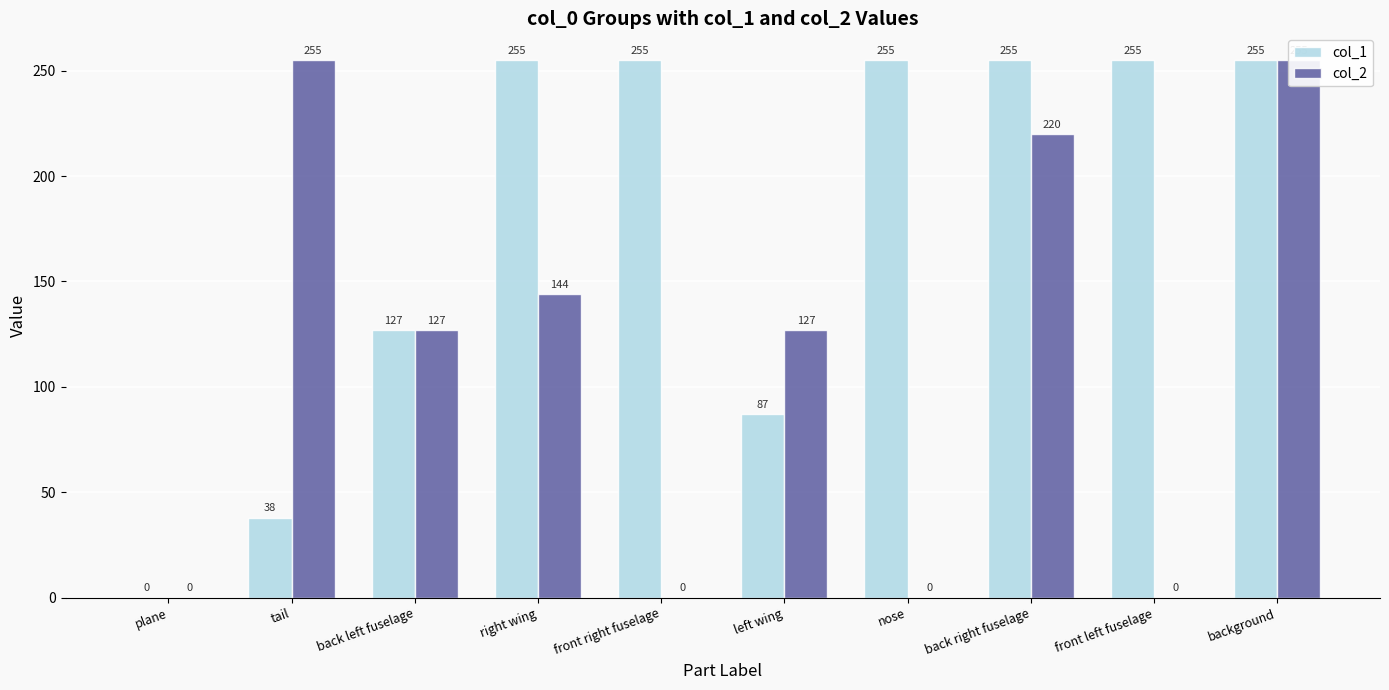

How many distinct data groups are displayed?

2